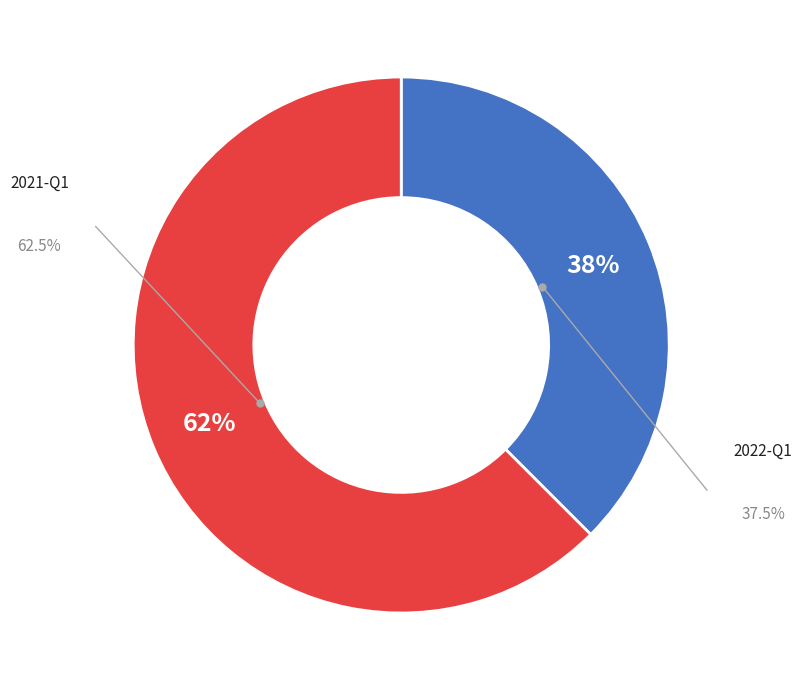

To the nearest percent, what is the average slice percentage?

50%